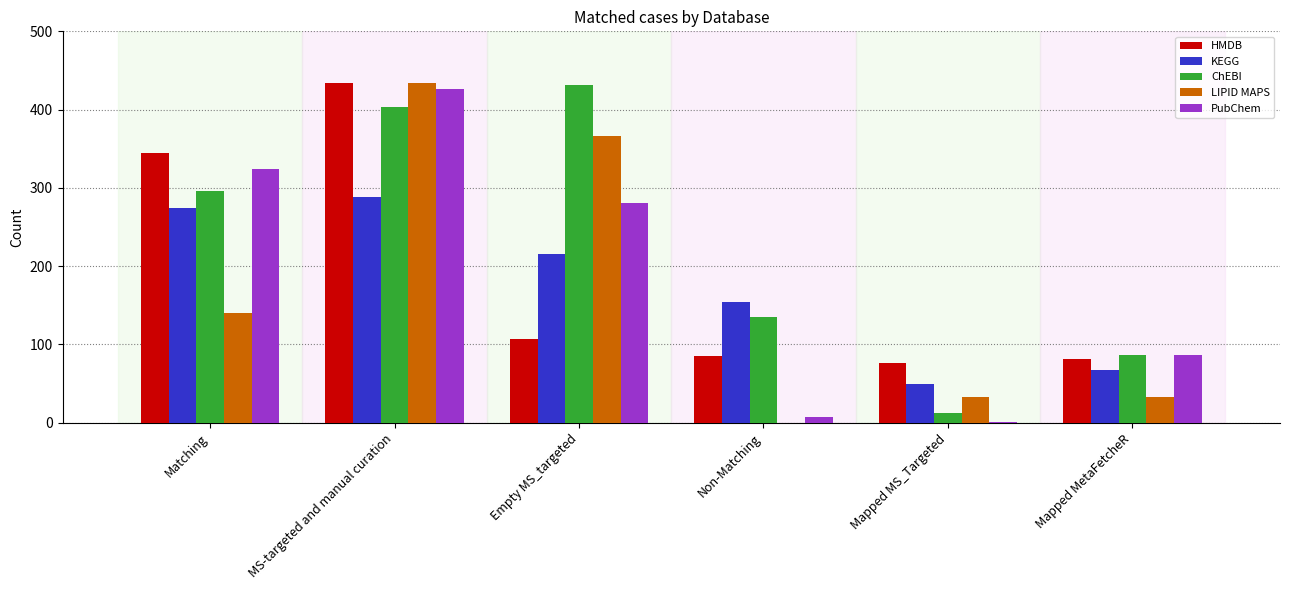

True or false: ChEBI has a value of 403 at MS-targeted and manual curation.

True